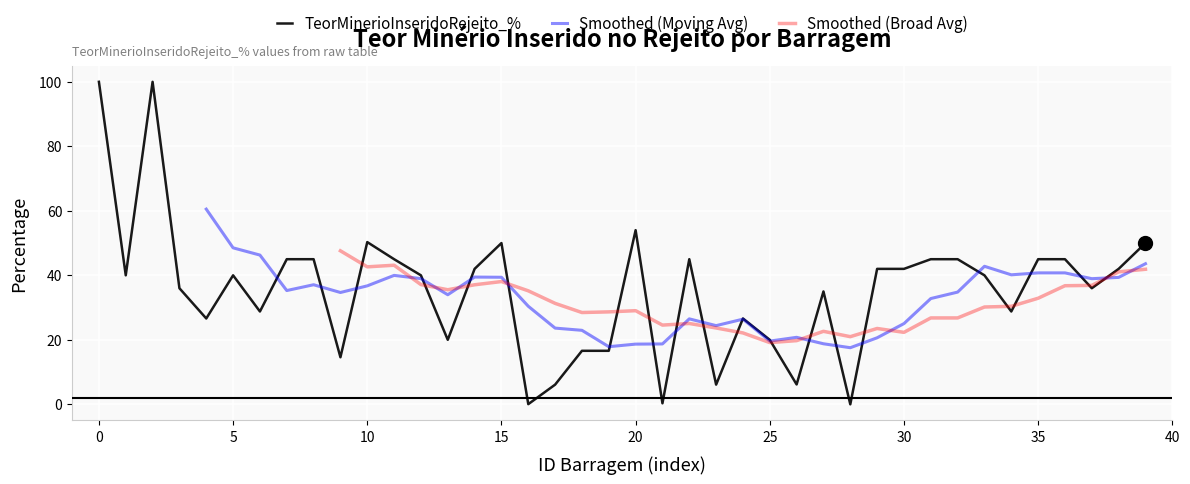

What is the greatest value displayed?

100.0